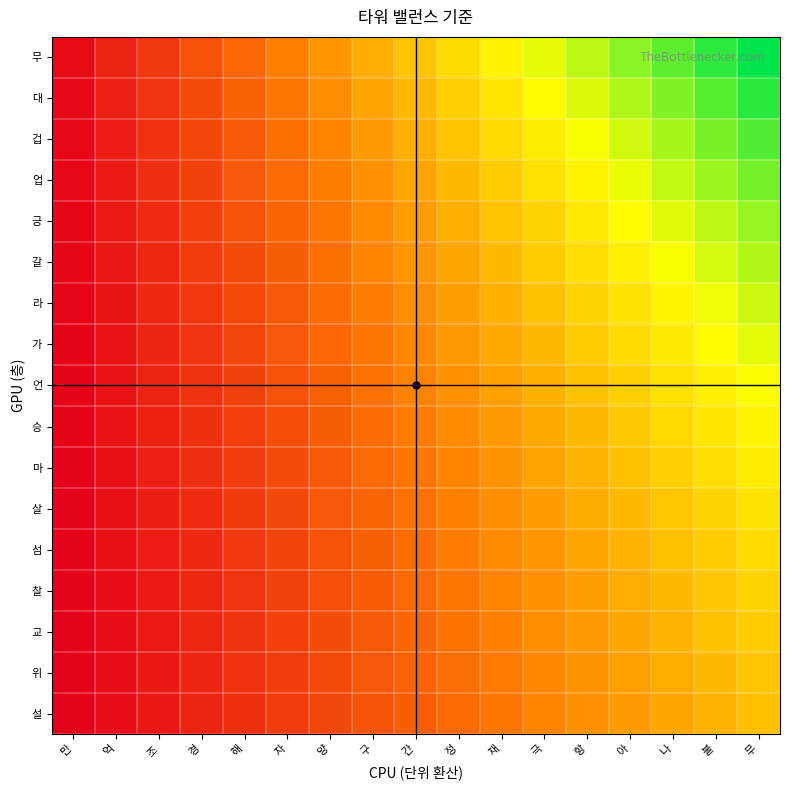

At how many categories does at least one series exceed 0?

17